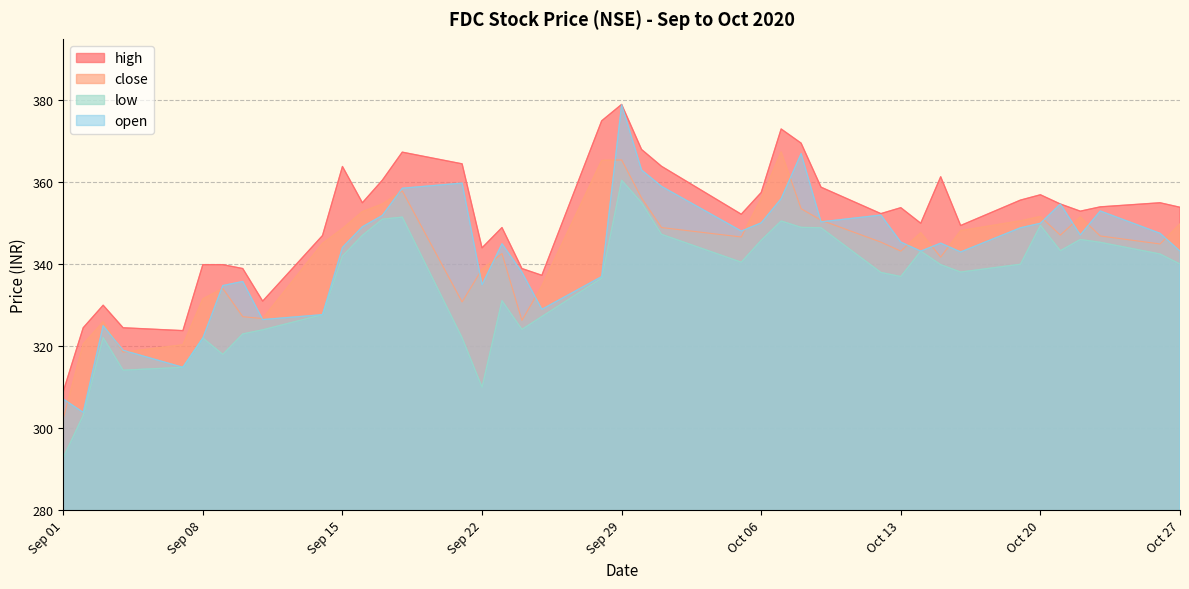

Which series has the largest range (max minus min)?

open